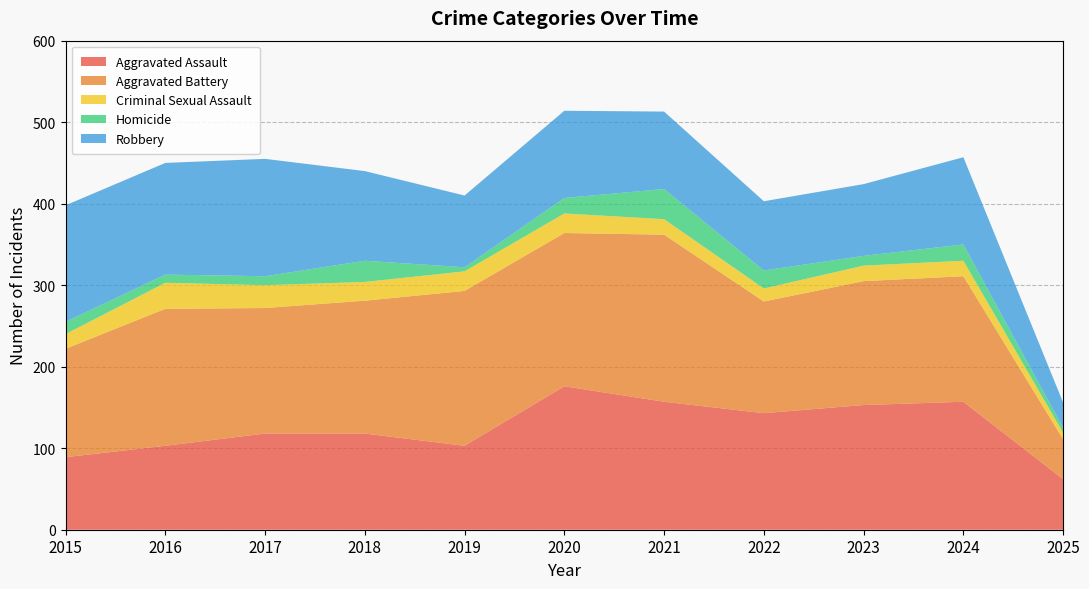

Reading left to right, list all the values displayed in this chart.

Aggravated Assault: 2015=89	2016=103	2017=118	2018=118	2019=103	2020=176	2021=157	2022=143	2023=153	2024=157	2025=62
Aggravated Battery: 2015=133	2016=168	2017=154	2018=163	2019=190	2020=188	2021=205	2022=137	2023=152	2024=154	2025=49
Criminal Sexual Assault: 2015=18	2016=32	2017=28	2018=23	2019=24	2020=24	2021=19	2022=16	2023=19	2024=19	2025=8
Homicide: 2015=15	2016=10	2017=11	2018=26	2019=5	2020=19	2021=37	2022=22	2023=12	2024=20	2025=6
Robbery: 2015=143	2016=137	2017=144	2018=110	2019=88	2020=107	2021=95	2022=85	2023=88	2024=107	2025=31